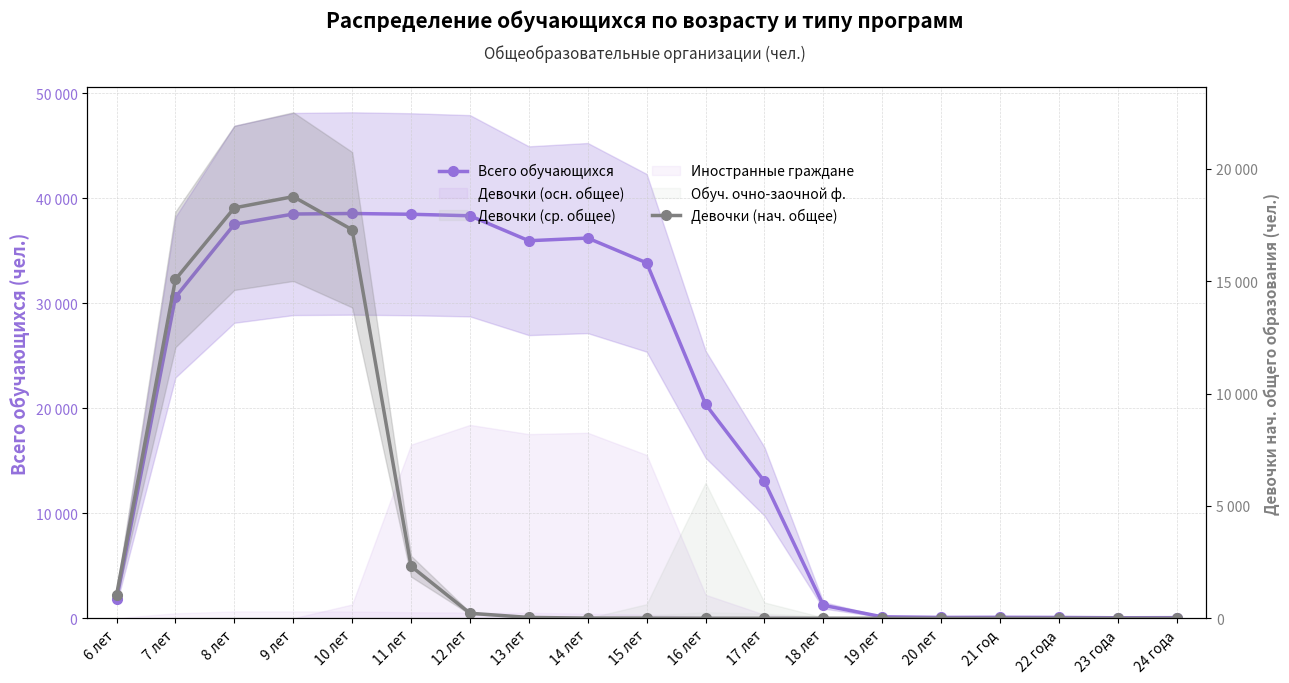

The value of Всего обучающихся at 23 года is 34. True or false?

False